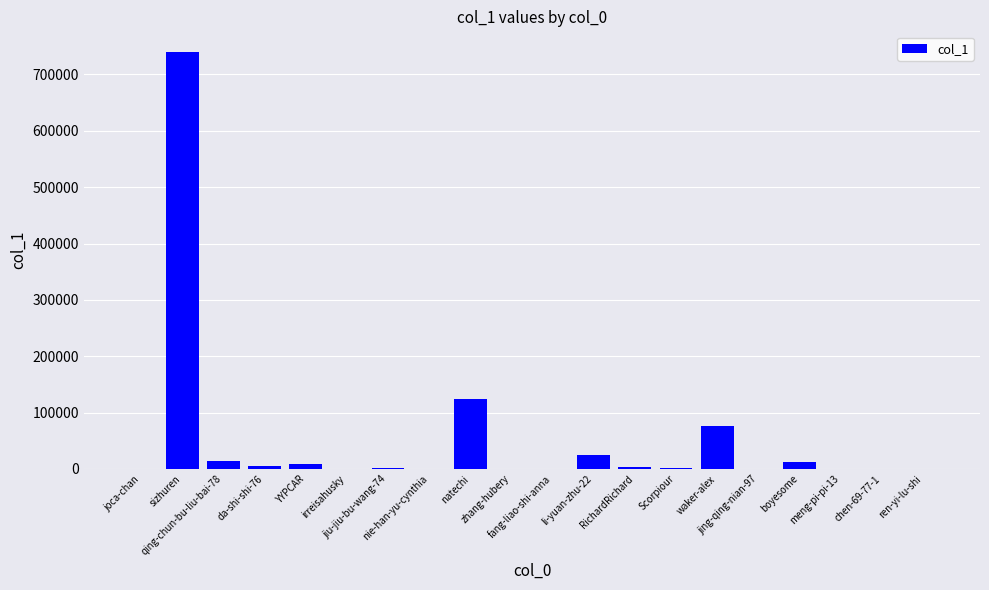

True or false: the data shows 651 at irreisahusky.

True